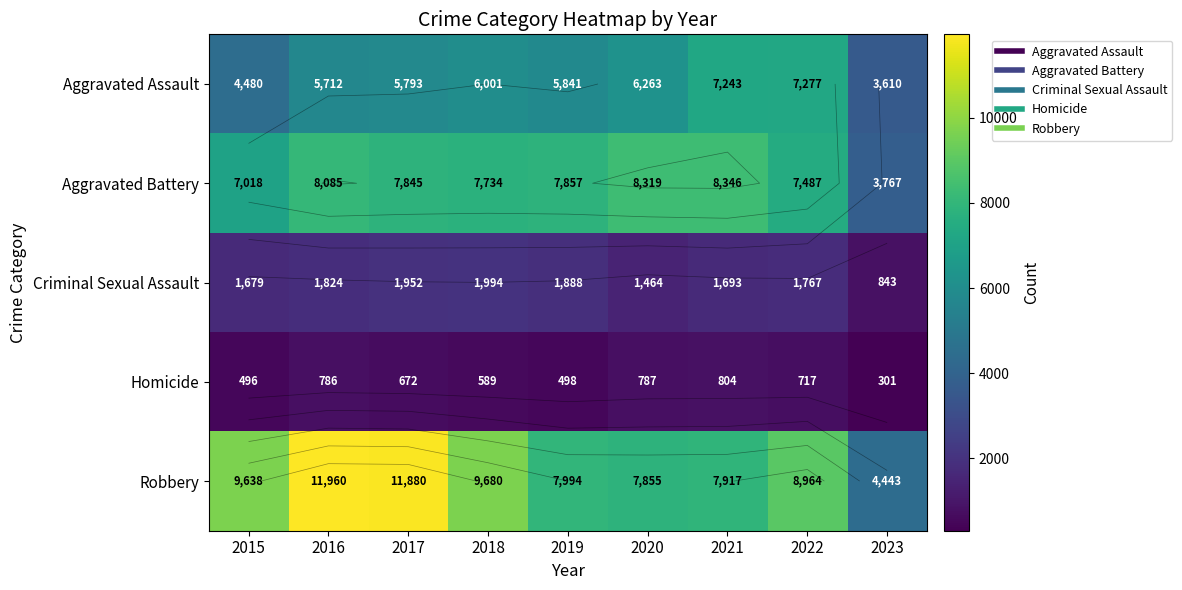

How many values in the Homicide series exceed 672?

4